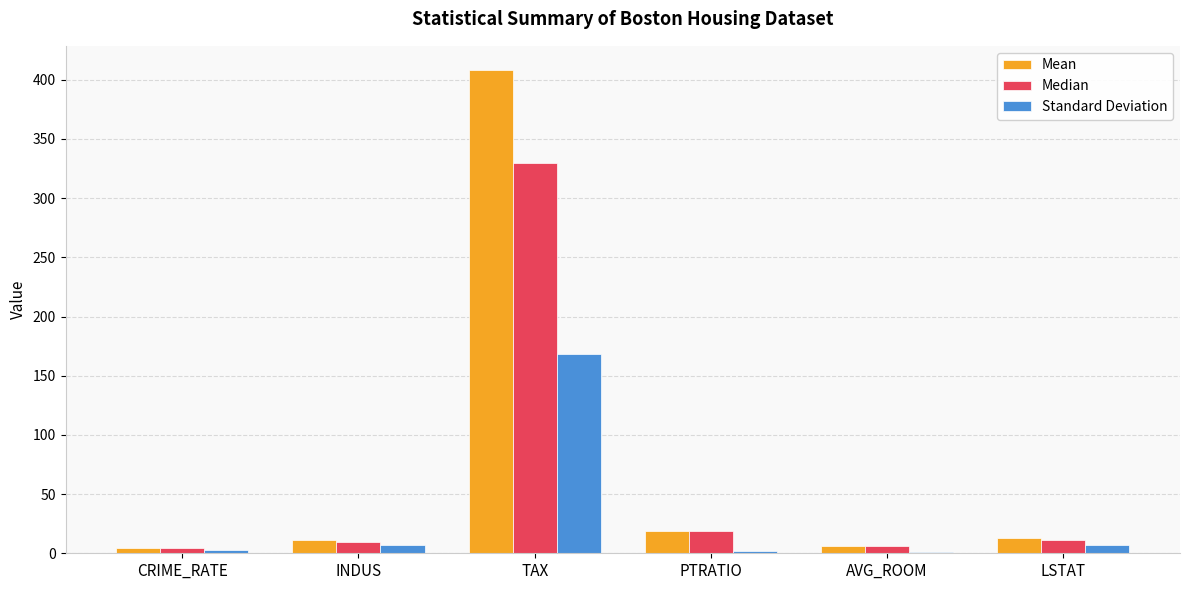

How many series are shown in this chart?

3